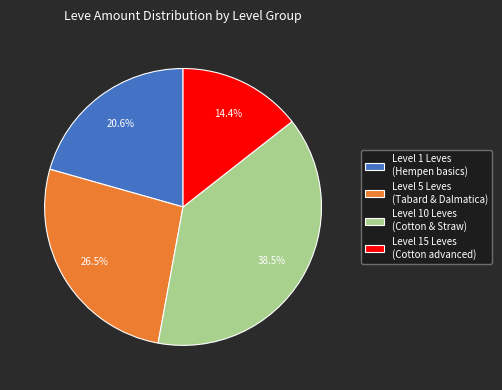

What is the largest slice in the pie chart?

Level 10 Leves (Cotton & Straw)